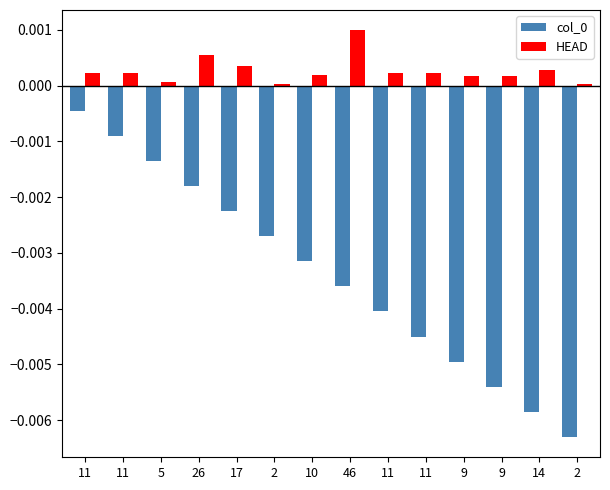

Count the number of data series in this chart.

2